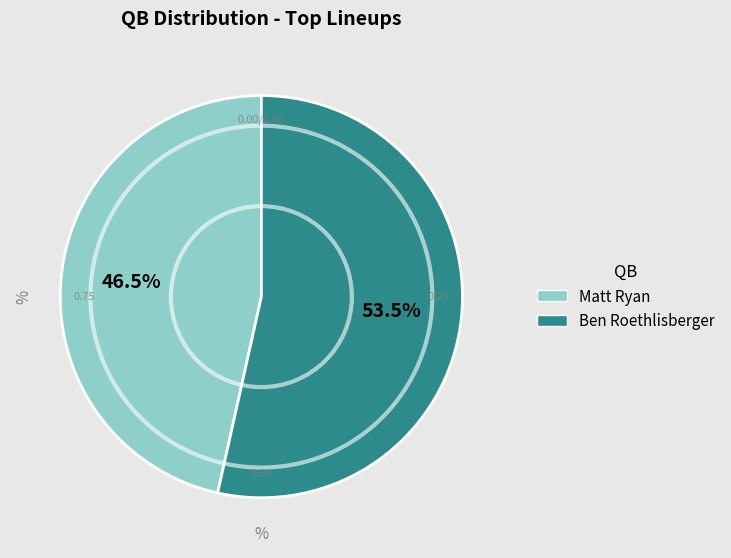

How much of the chart is everything except Matt Ryan?

53.5%